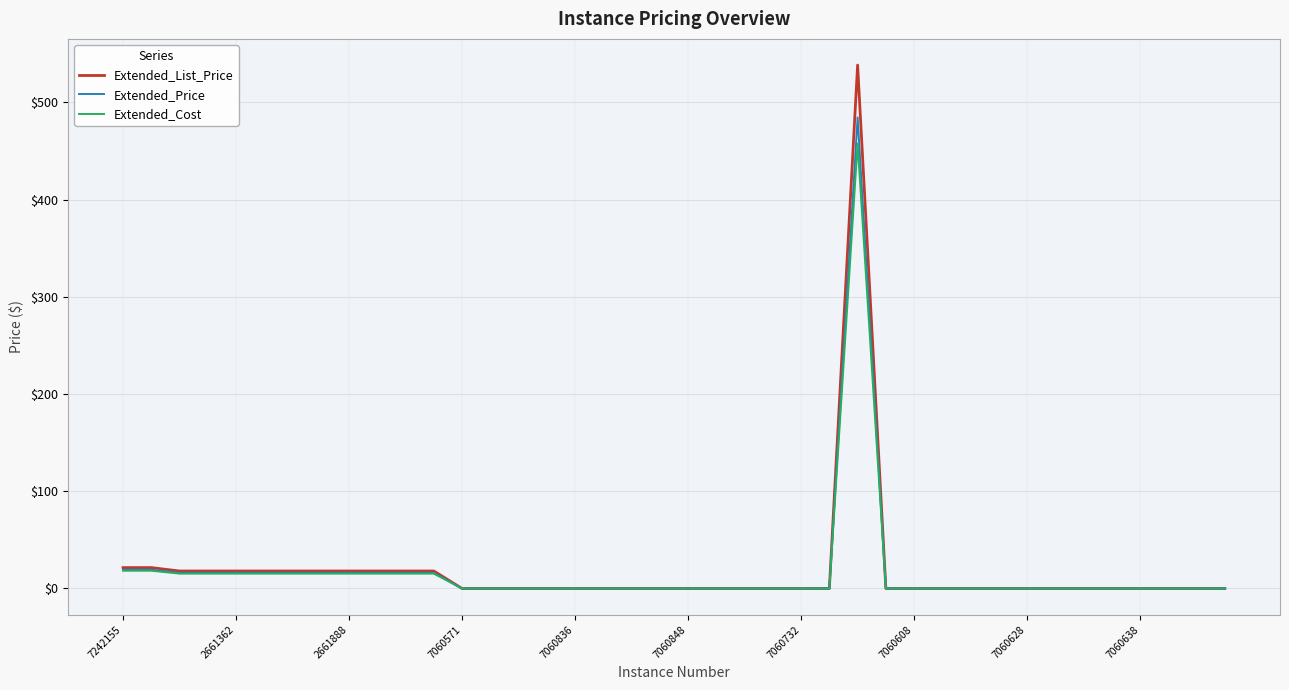

How many lines are shown in the chart?

3